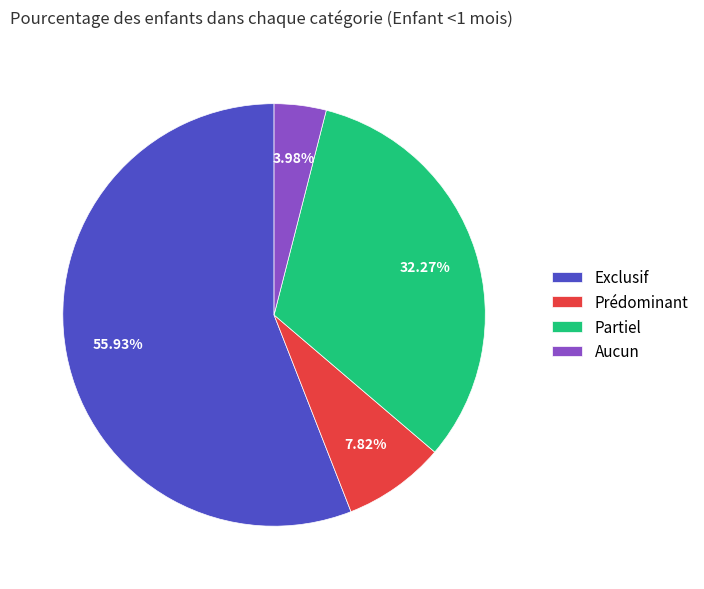

How many segments does this pie chart have?

4